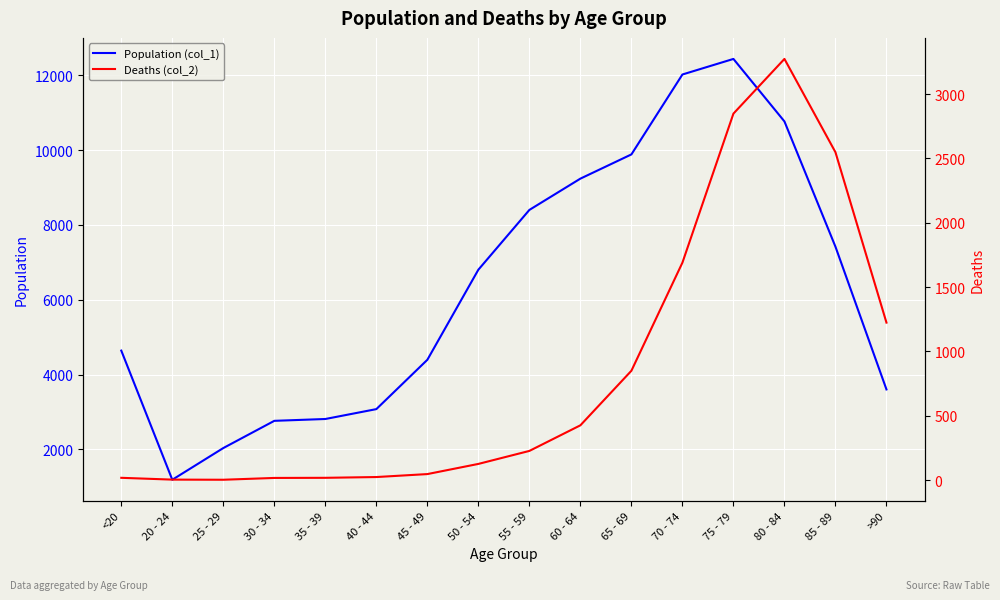

What is the label of the 7th point from the right?

60 - 64